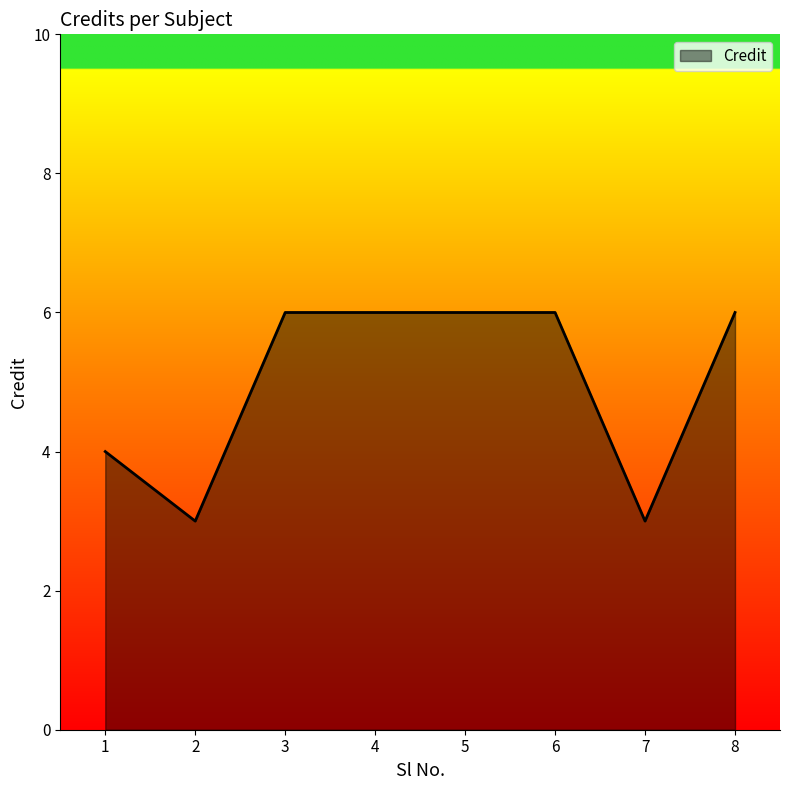

At which category does the data reach its first local valley?

2